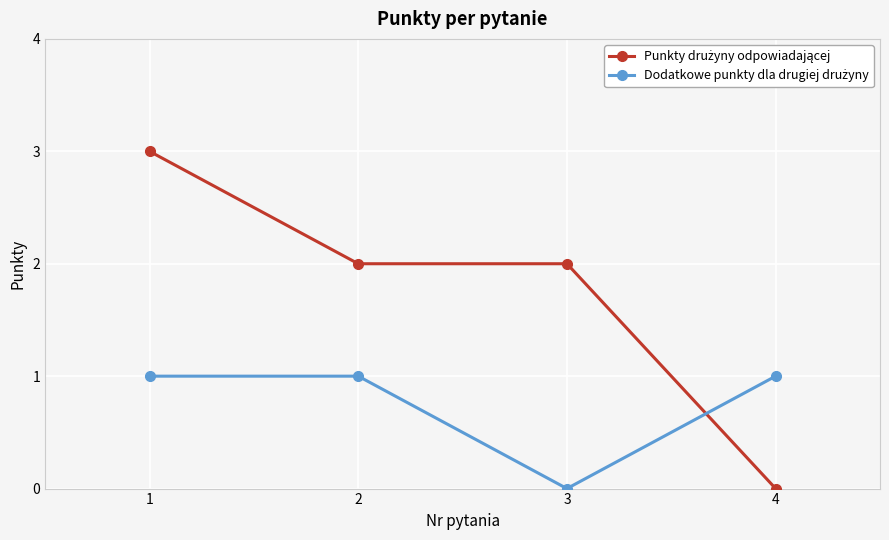

What is the maximum value shown in the chart?

3